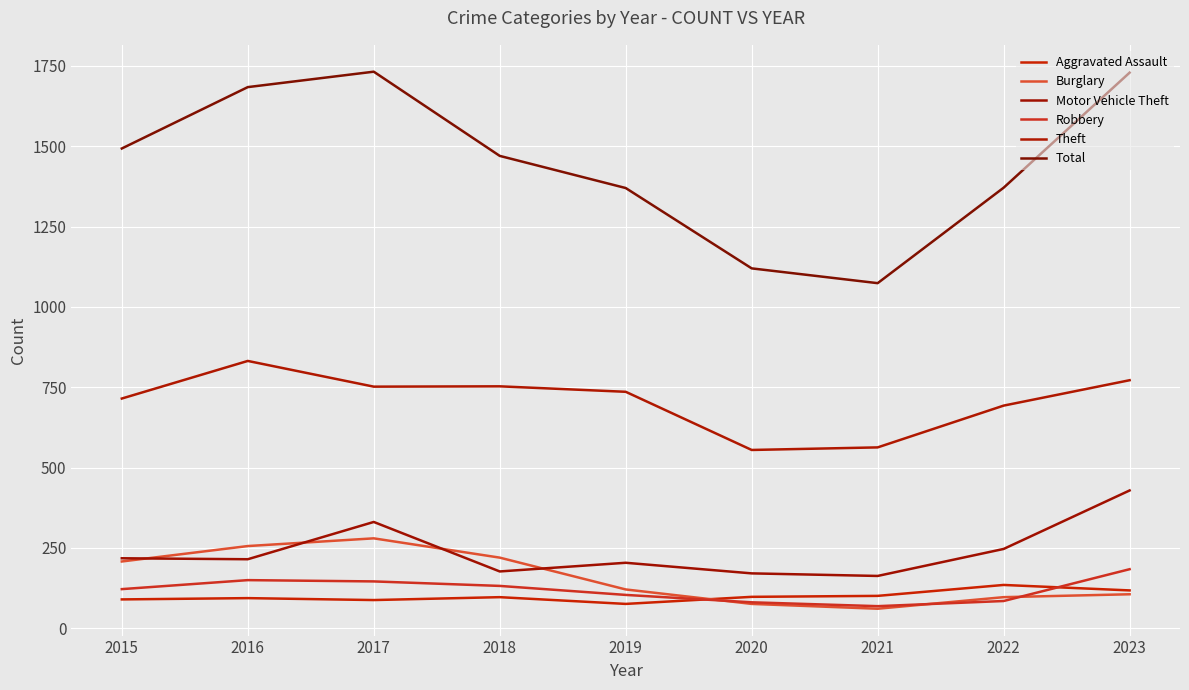

Where is Motor Vehicle Theft nearest to the value 296?

2017